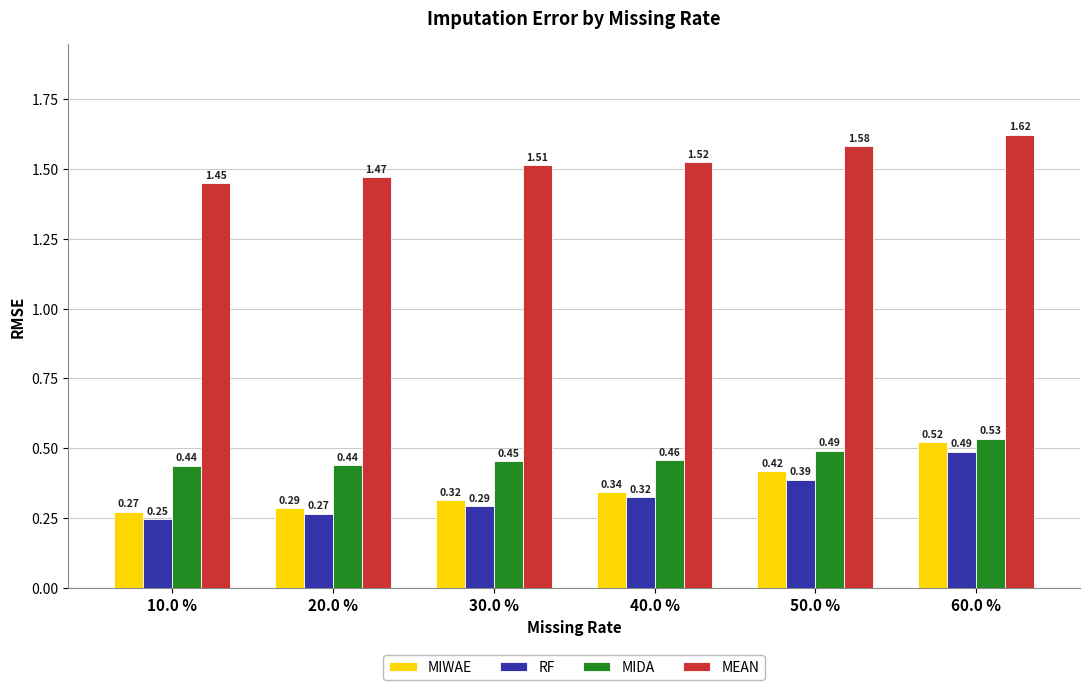

Which series has the largest range (max minus min)?

MIWAE